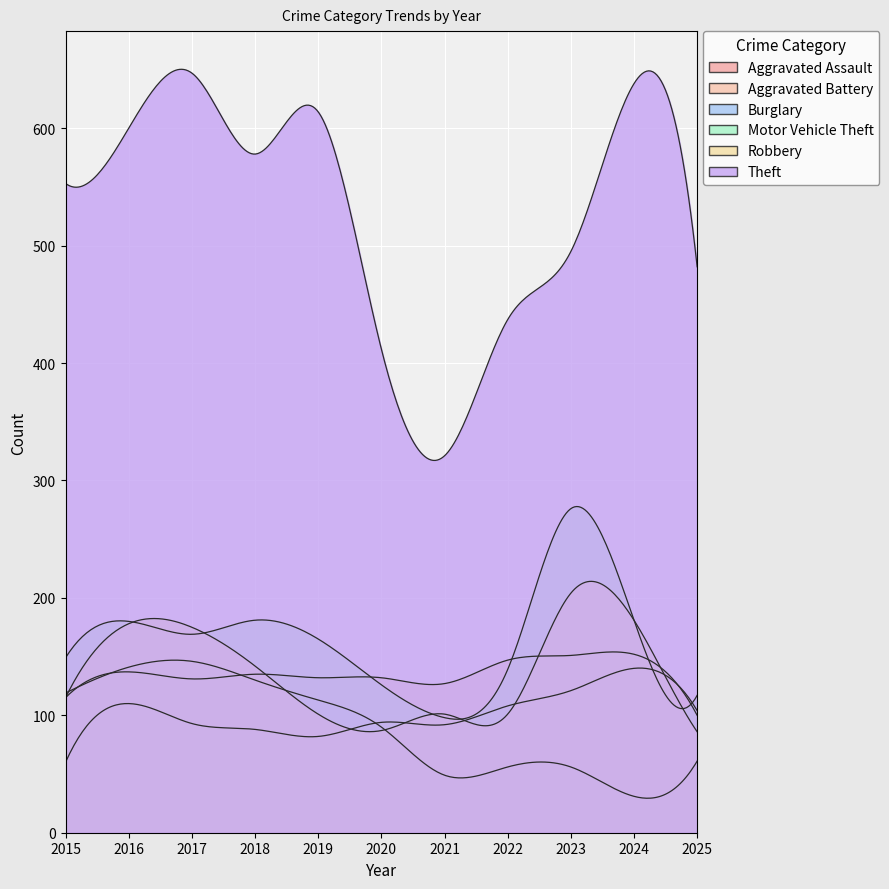

Does the chart display data point markers on the line(s)?

No